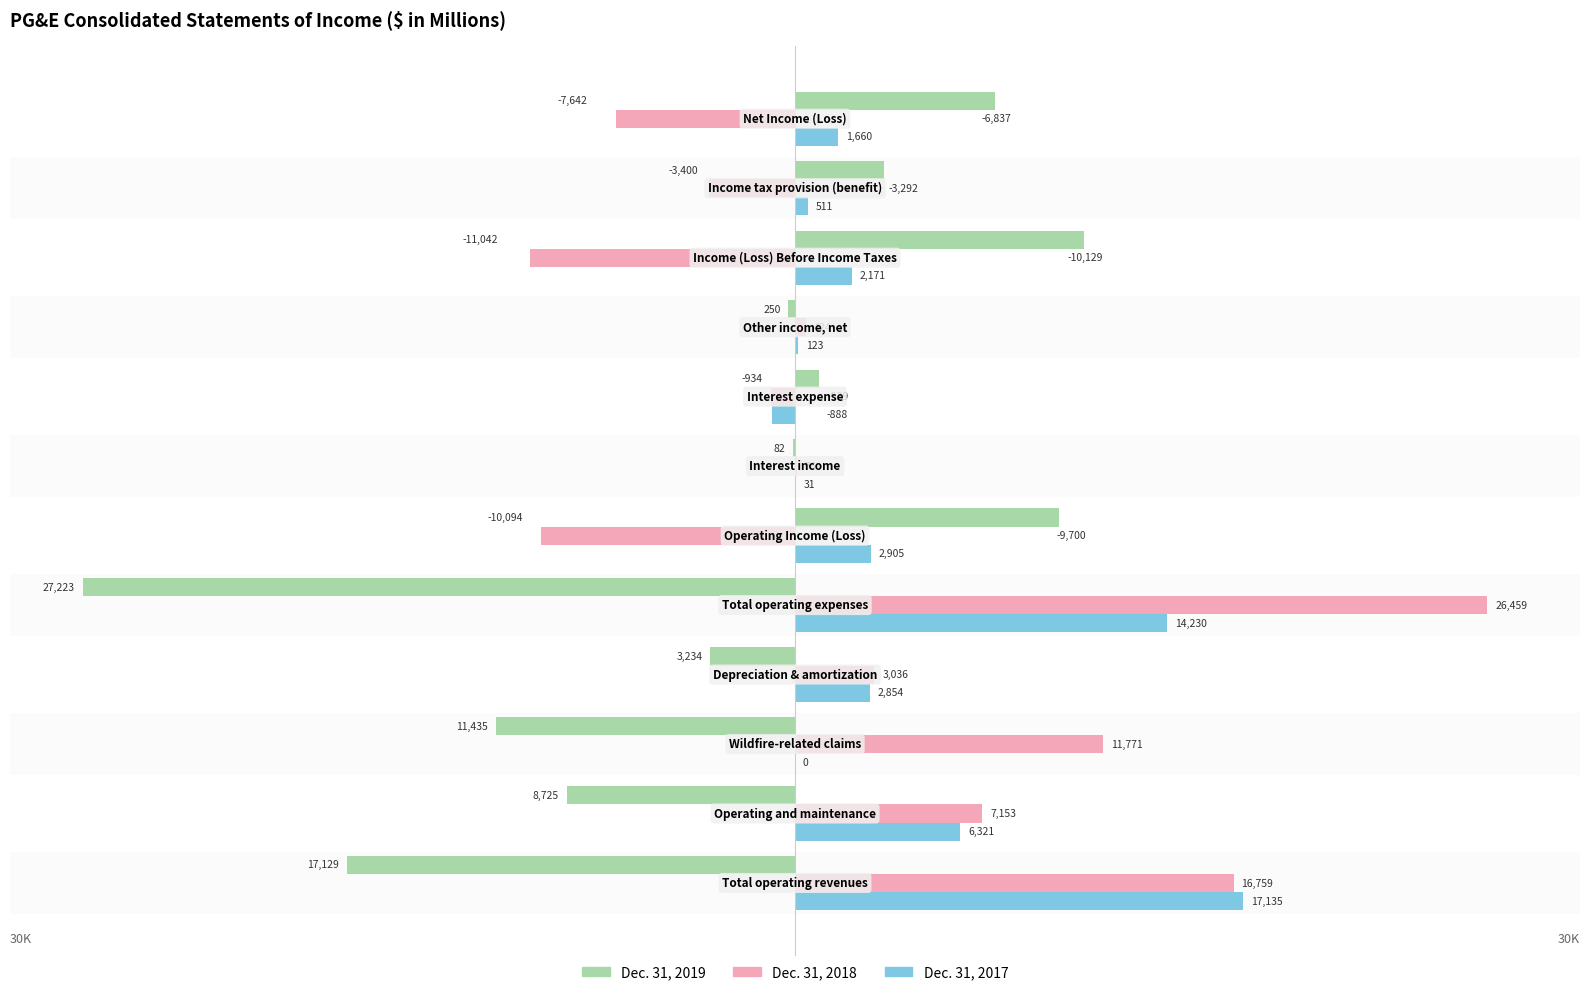

What is the highest value of the Dec. 31, 2017 series?

17135